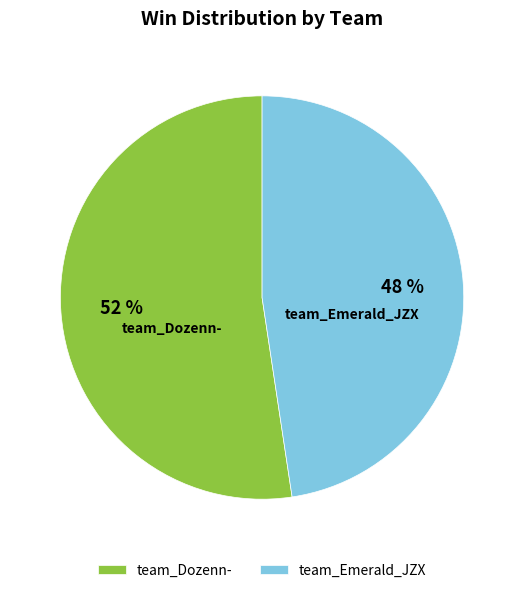

Is there a majority slice in this chart?

Yes